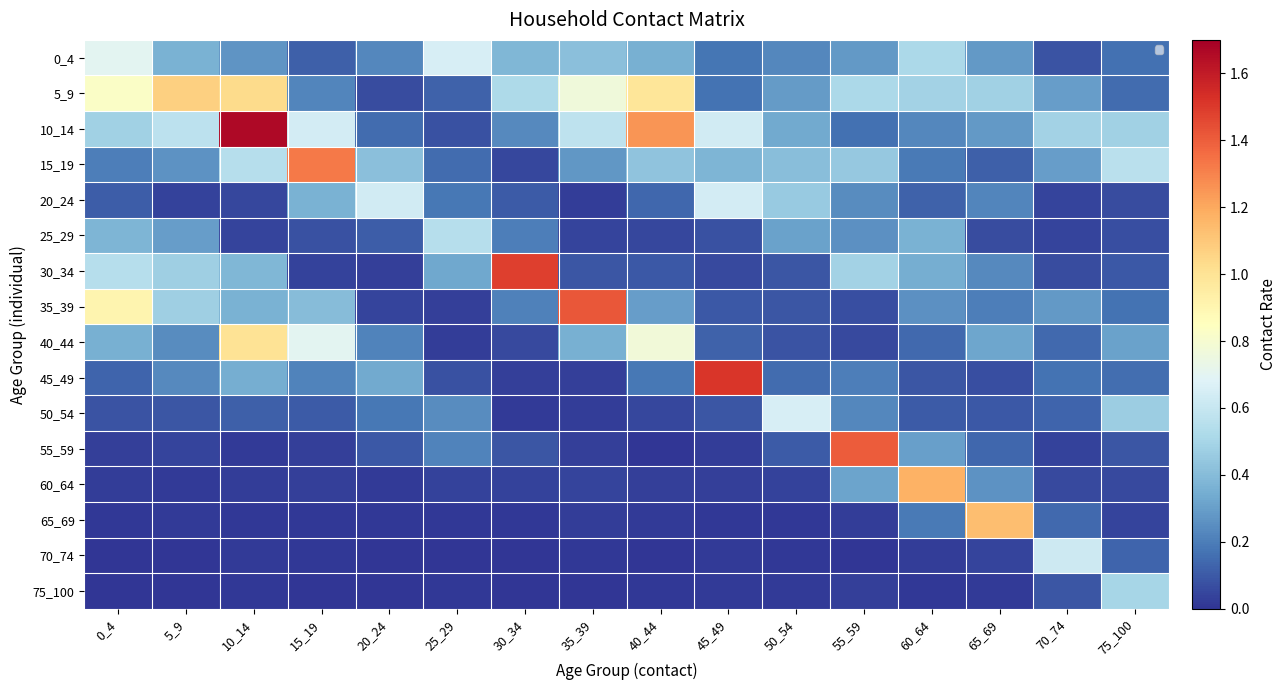

Which series has the largest total across all categories?

10_14